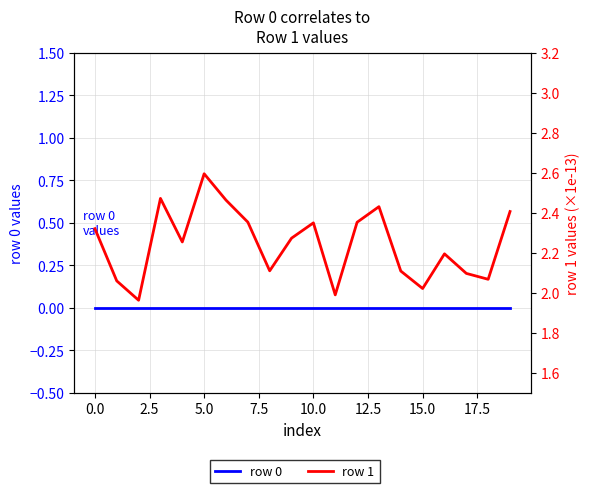

What is the value of the row 1 point at the 6th from the left?

2.6